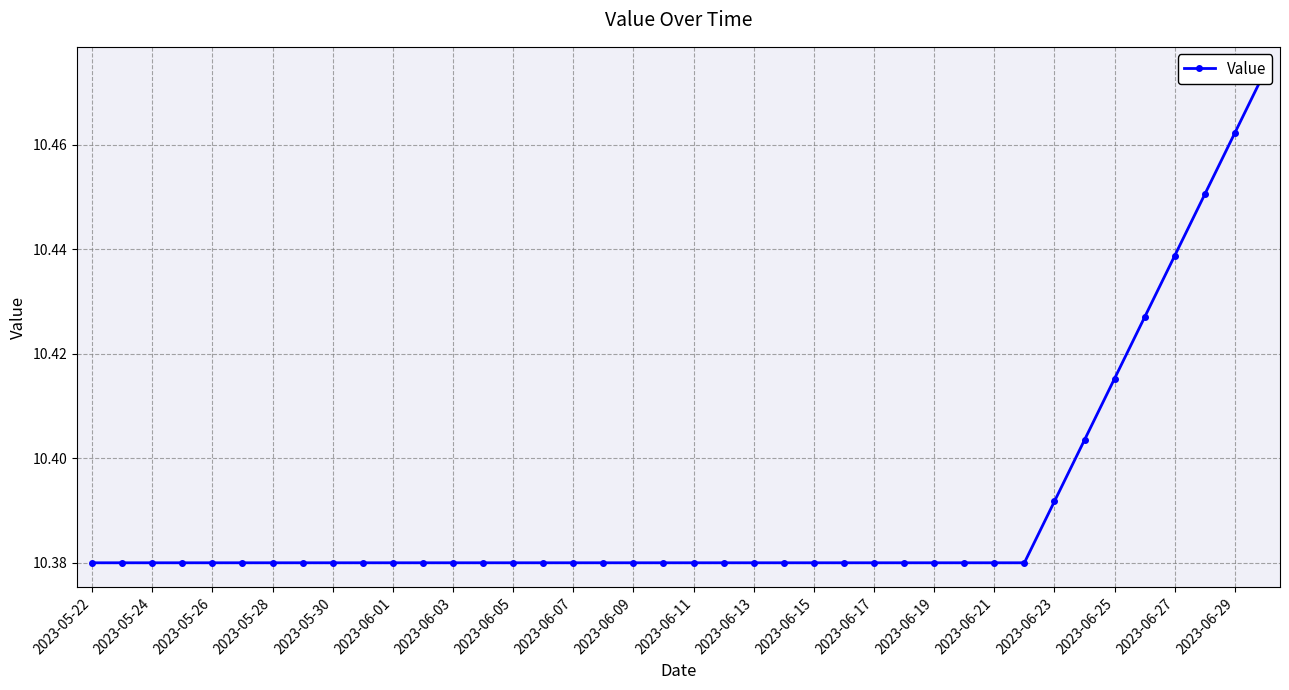

The value at 39 is 10.5. True or false?

True